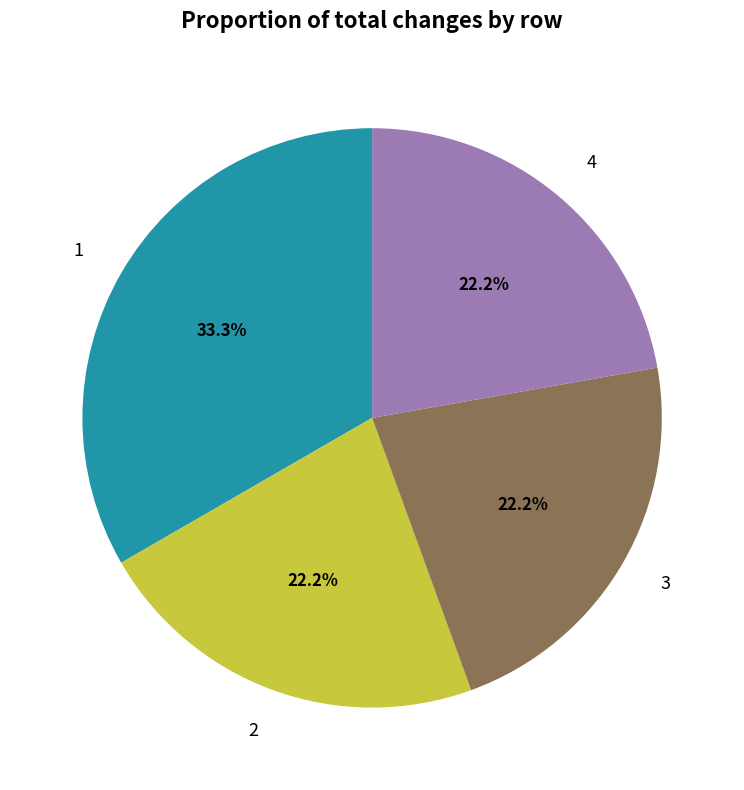

Is it true that 4 is 22% of the pie?

True